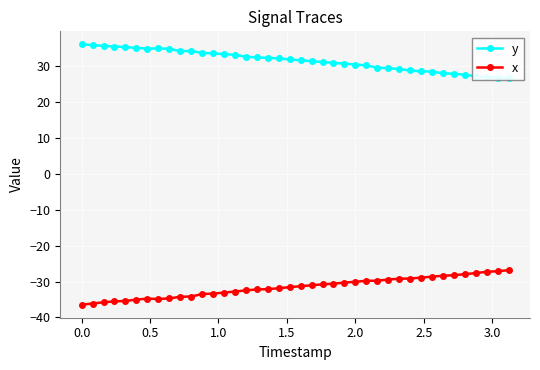

What is the difference between the second highest and minimum values in the y series?

9.3